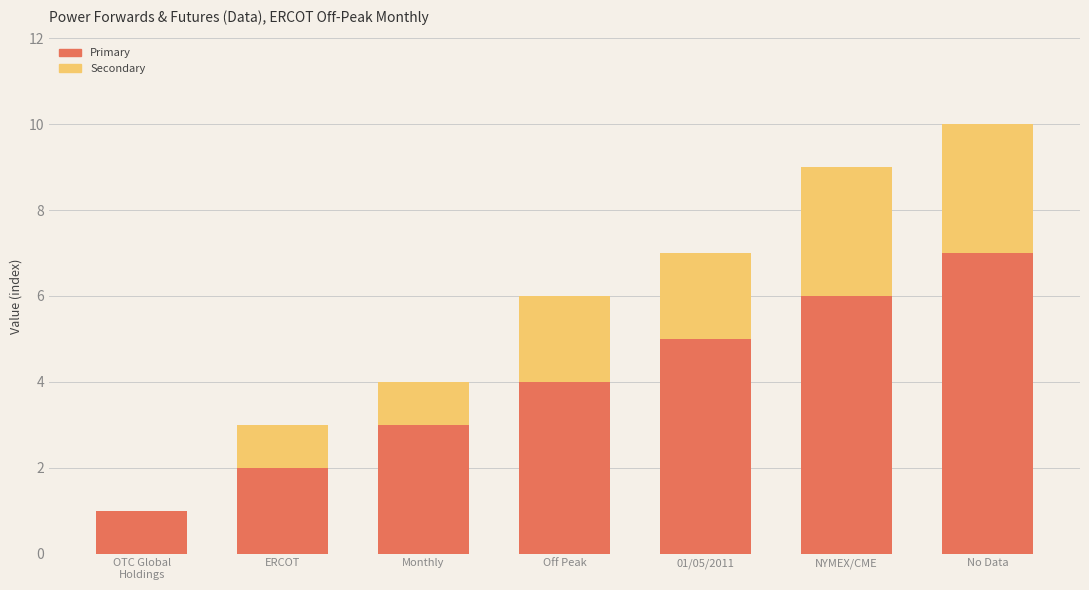

What is the sum of all Primary values?

28